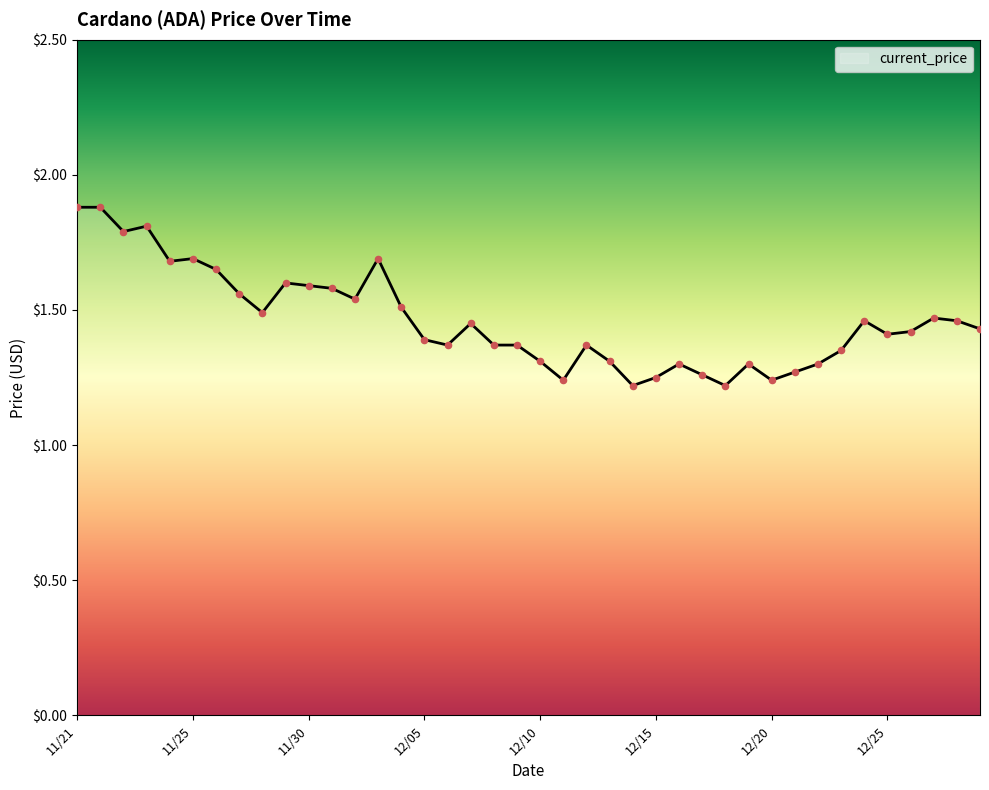

What is the difference between the maximum and minimum values?

0.7